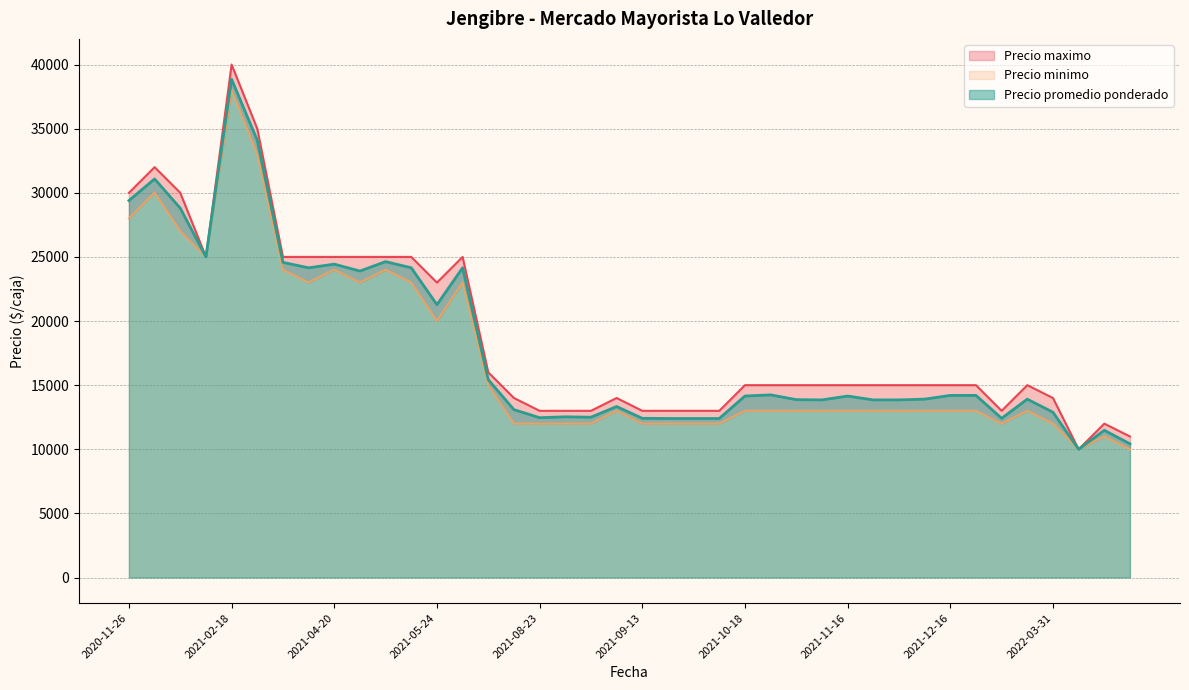

What are all the series names shown in the legend?

Precio promedio ponderado, Precio minimo, Precio maximo